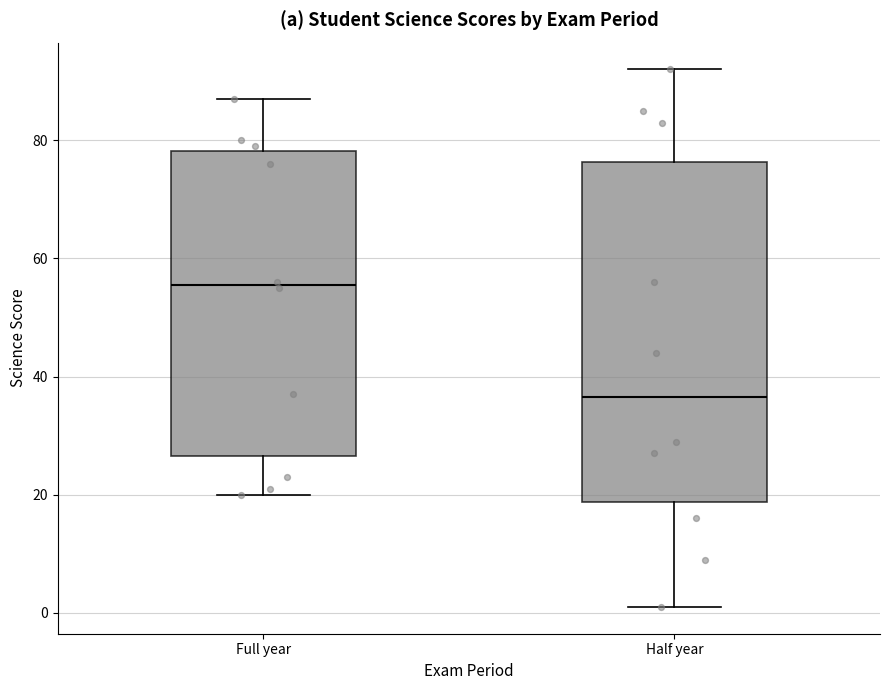

Which box's median line is the highest?

Full year